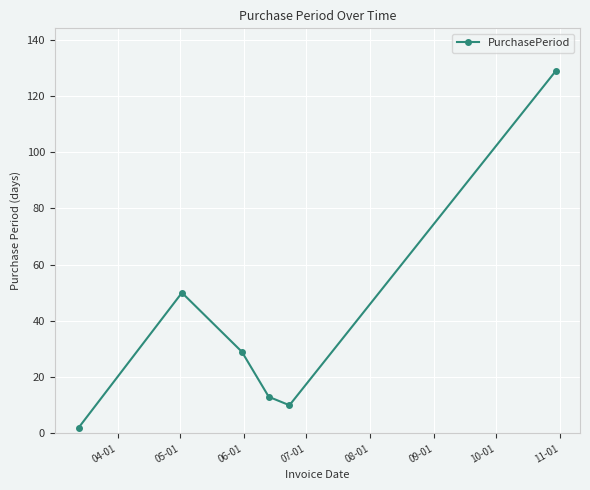

How many points are lower than both their immediate neighbors (excluding endpoints)?

1